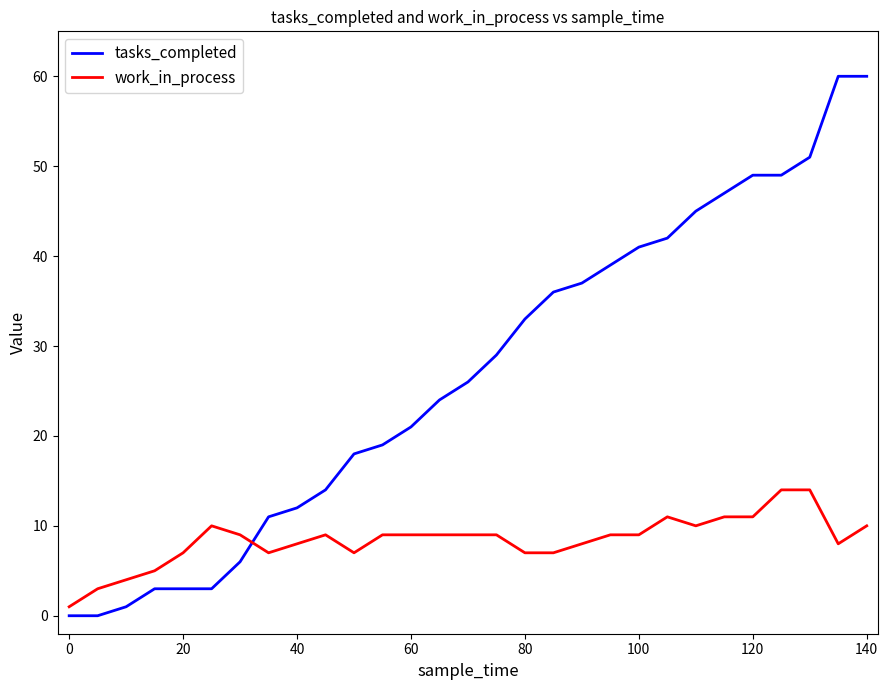

What is the maximum value shown in the chart?

60